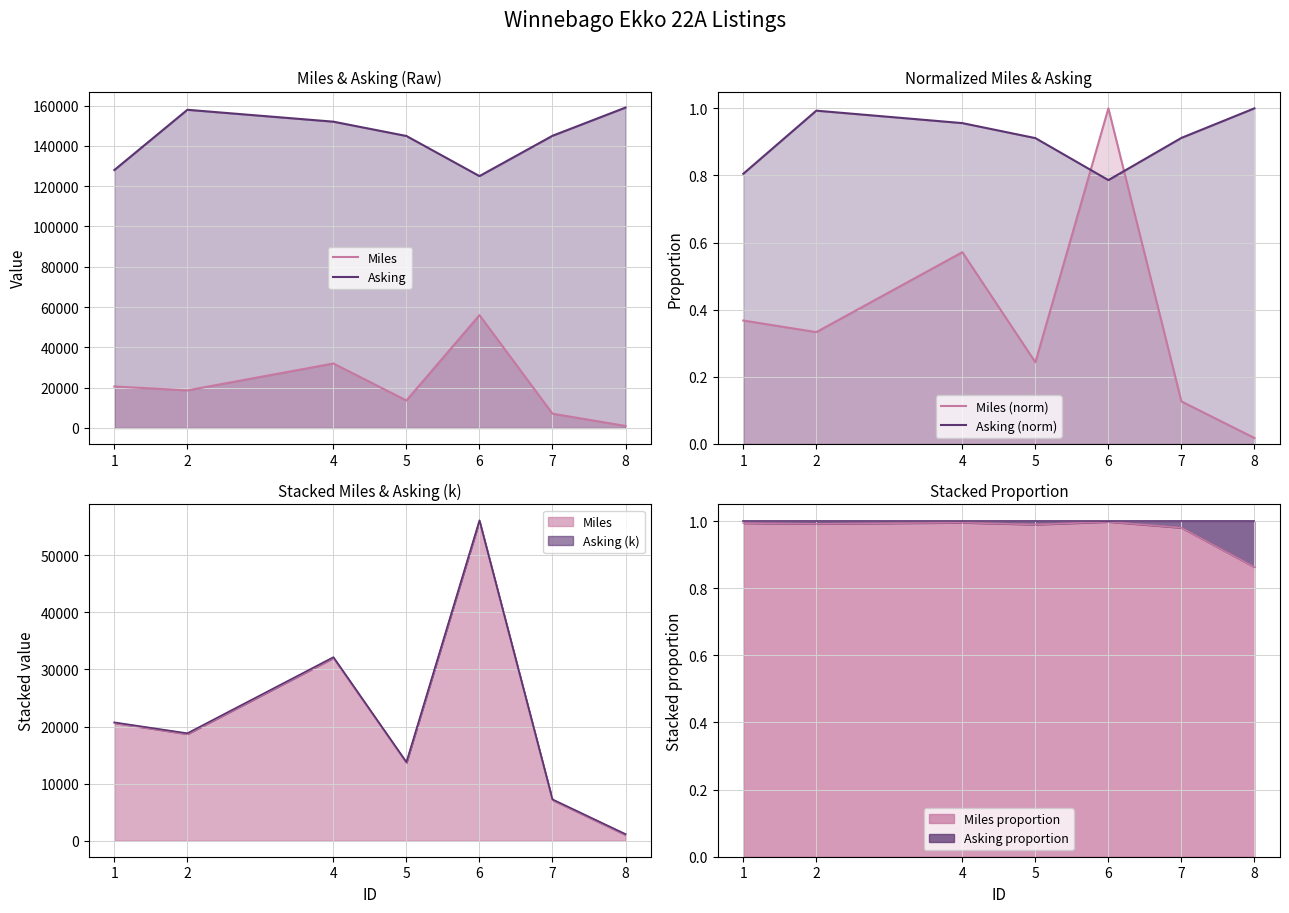

Between which two adjacent categories do Asking (norm) and Miles (norm) first intersect?

5 and 6